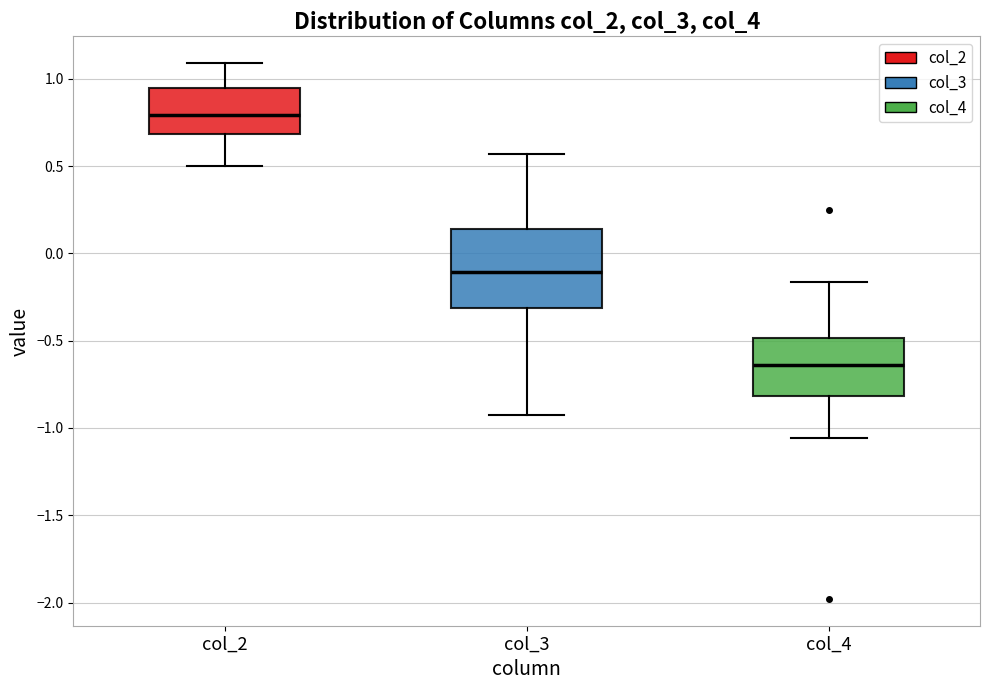

Which box is the tallest, from its lower edge to its upper edge?

col_3